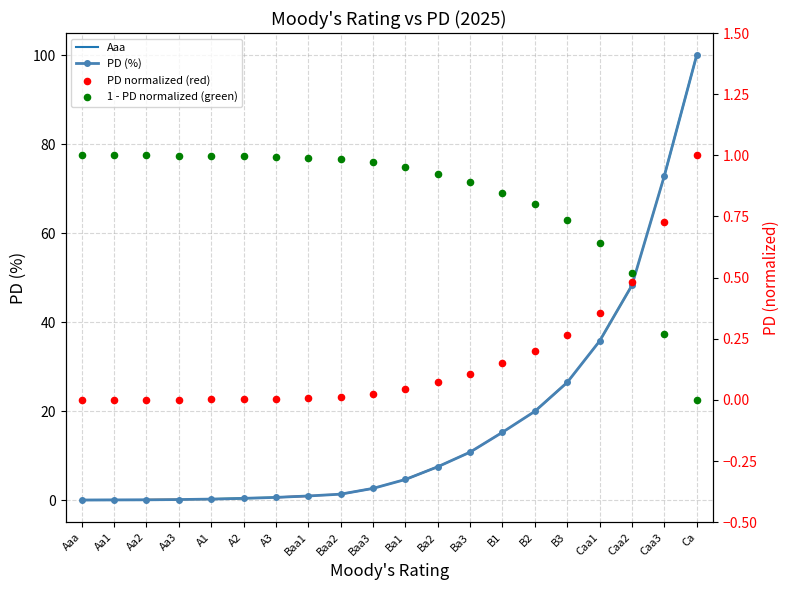

Which has a higher value, Ba3 or Aaa?

Ba3